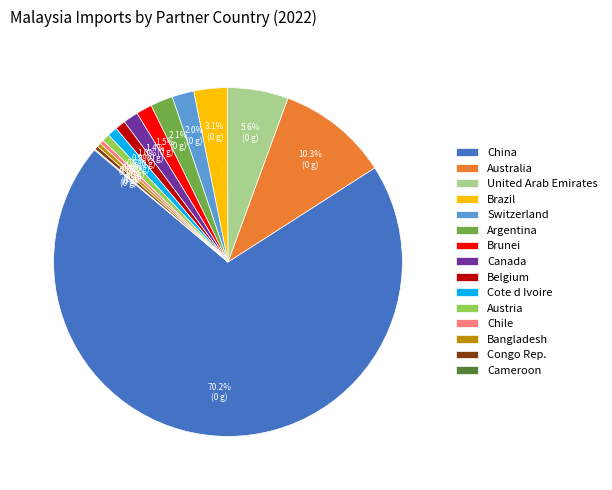

Is it true that Brunei is 11% of the pie?

False